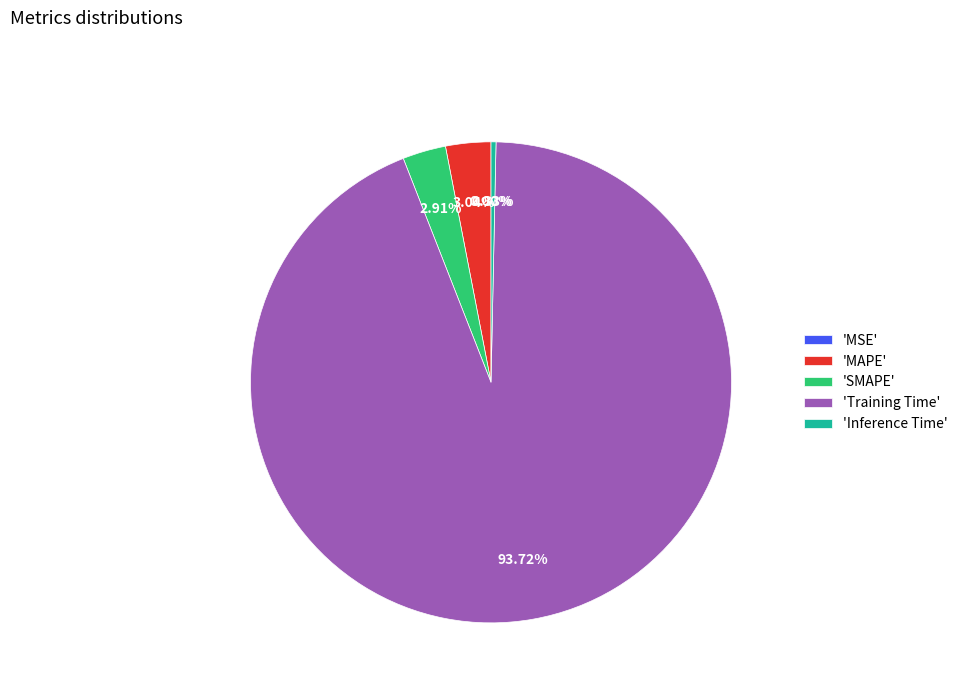

To the nearest percent, what is the difference between the largest and smallest slice percentages?

94%